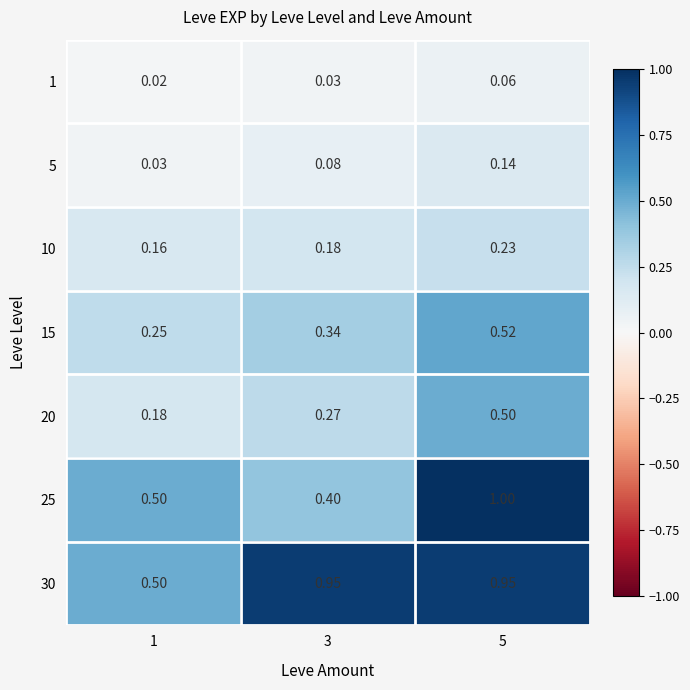

Is the value of 20 at 5 greater than the value of 5 at 3?

Yes